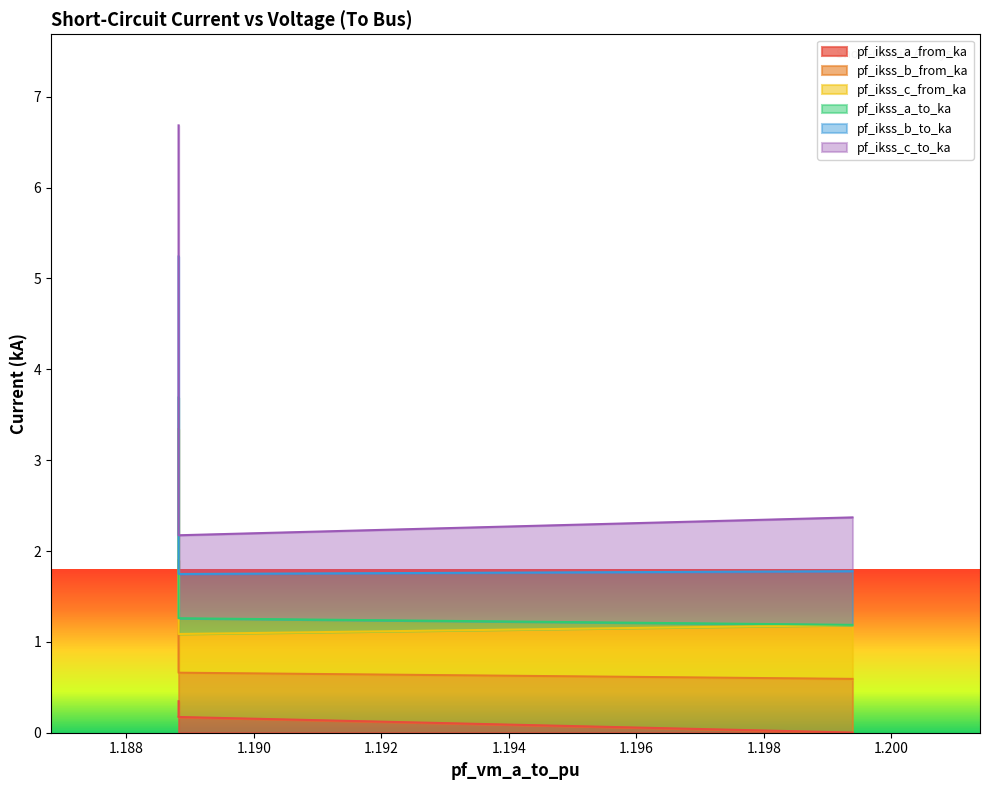

True or false: pf_ikss_a_from_ka and pf_ikss_c_to_ka cross at least once.

False